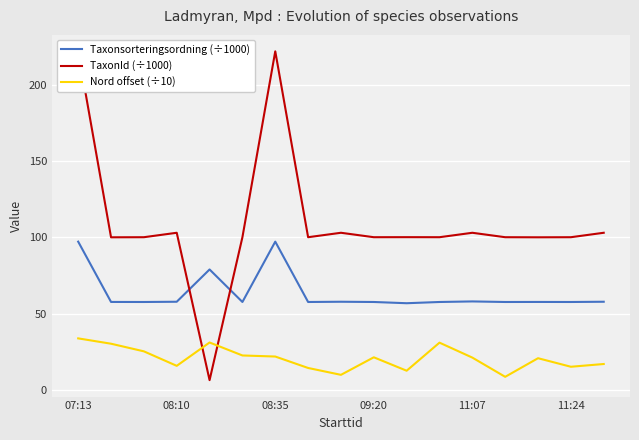

True or false: Taxonsorteringsordning (÷1000) and Nord offset (÷10) cross at least once.

False